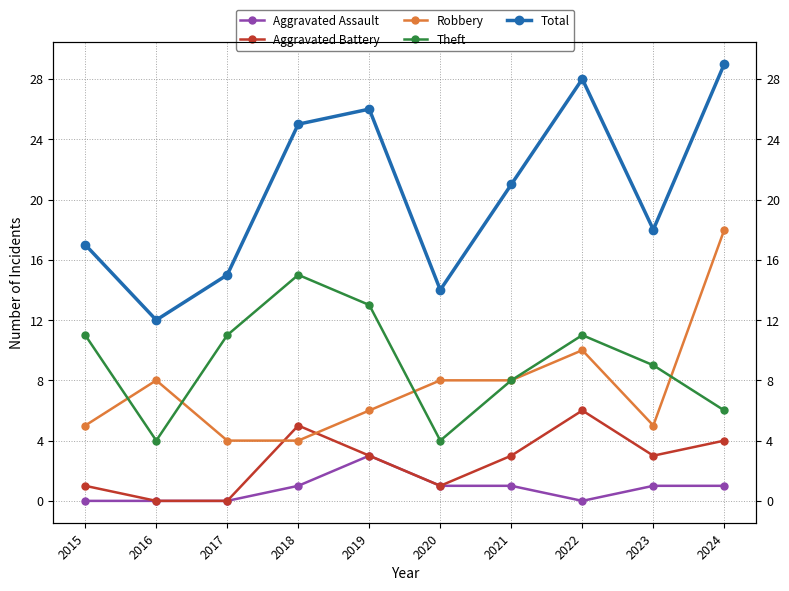

True or false: Total and Robbery intersect in this chart.

False